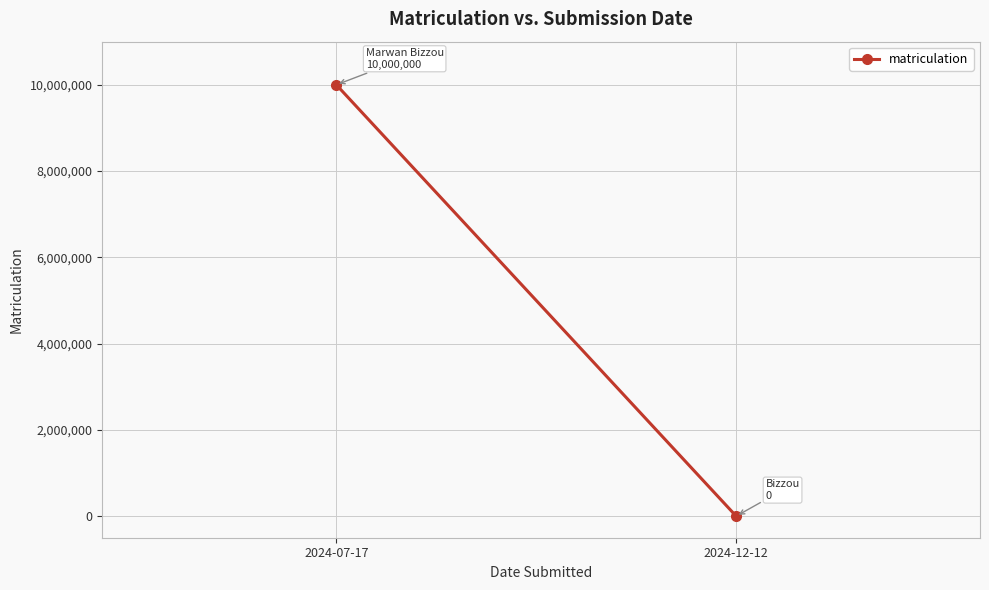

What is the difference between the values at 2024-12-12 and 2024-07-17?

10000000